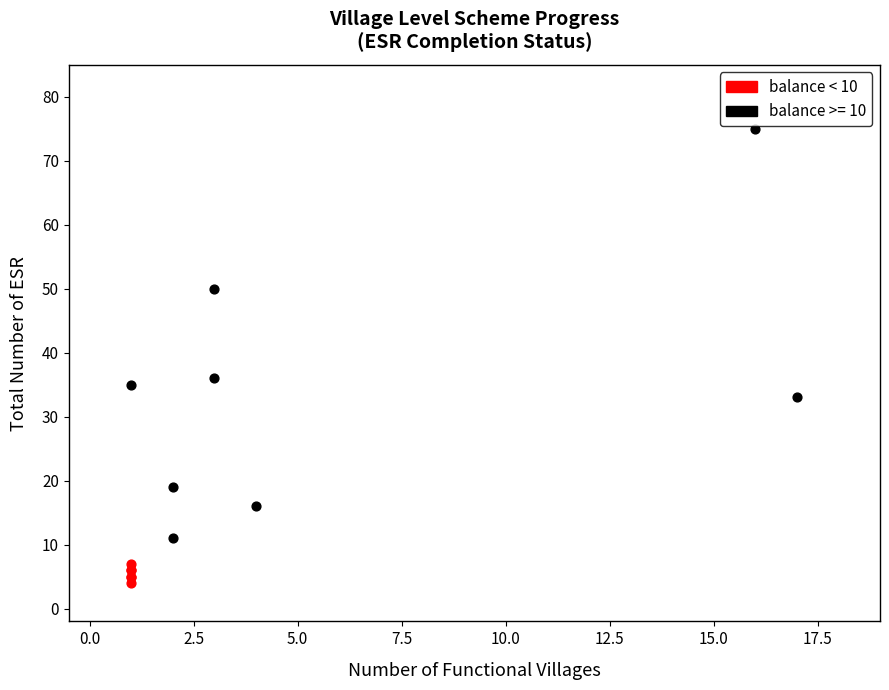

Which series has the widest spread of Y values?

balance >= 10